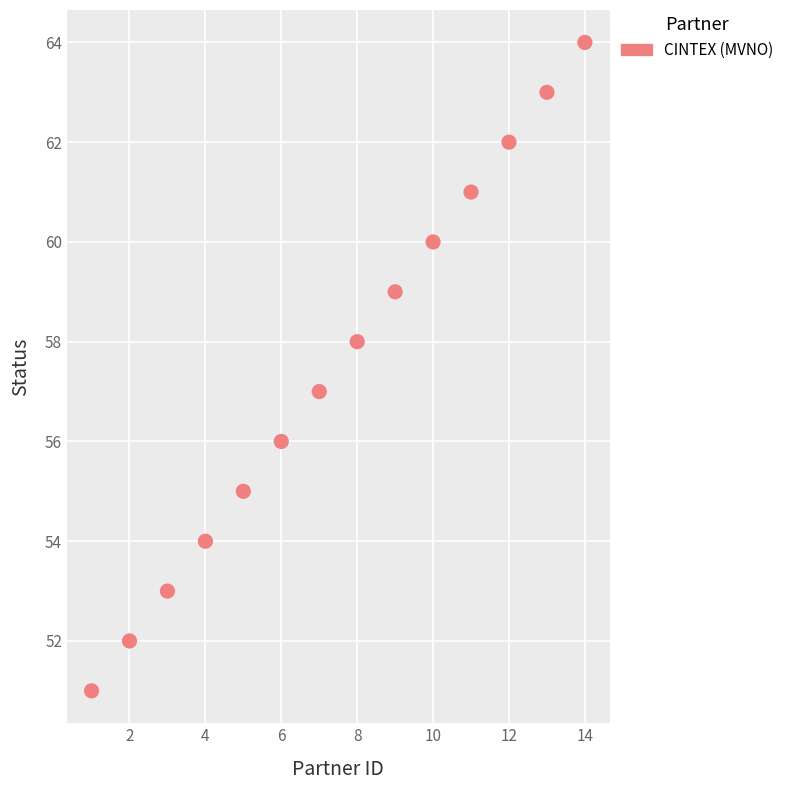

What is the range of X values (max minus min)?

13